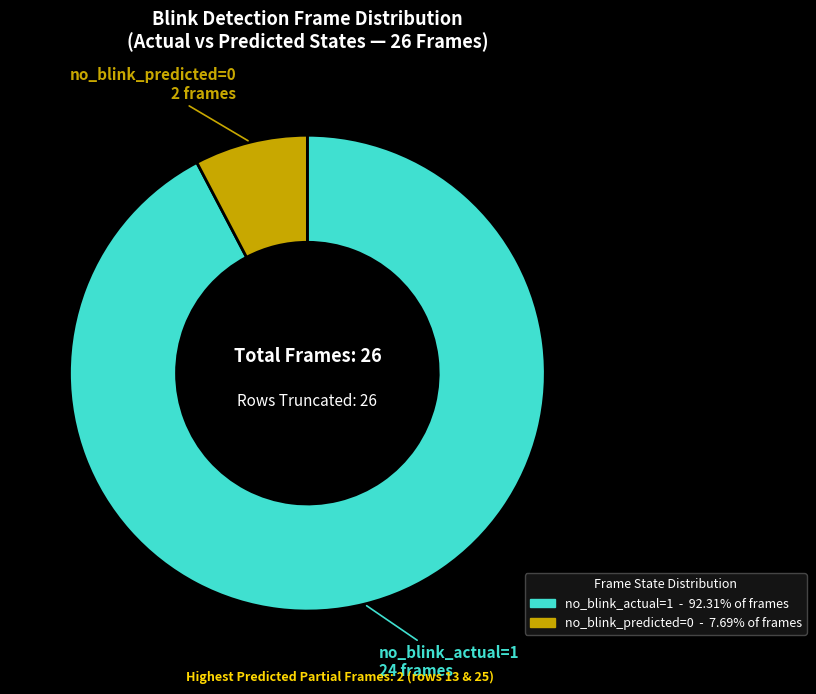

Is there any slice that represents more than half of the pie?

Yes